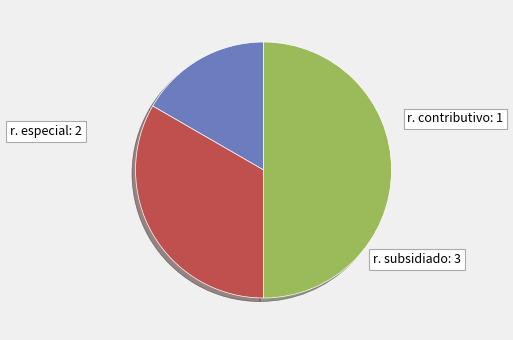

Count the number of slices in the pie.

3